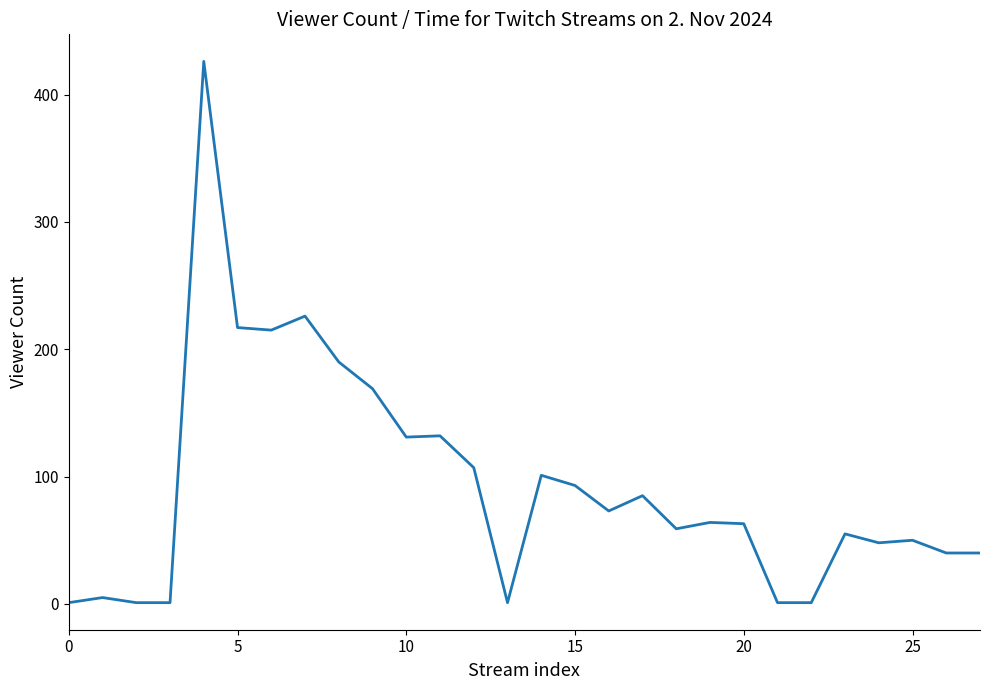

What is the difference between the maximum and minimum values?

425